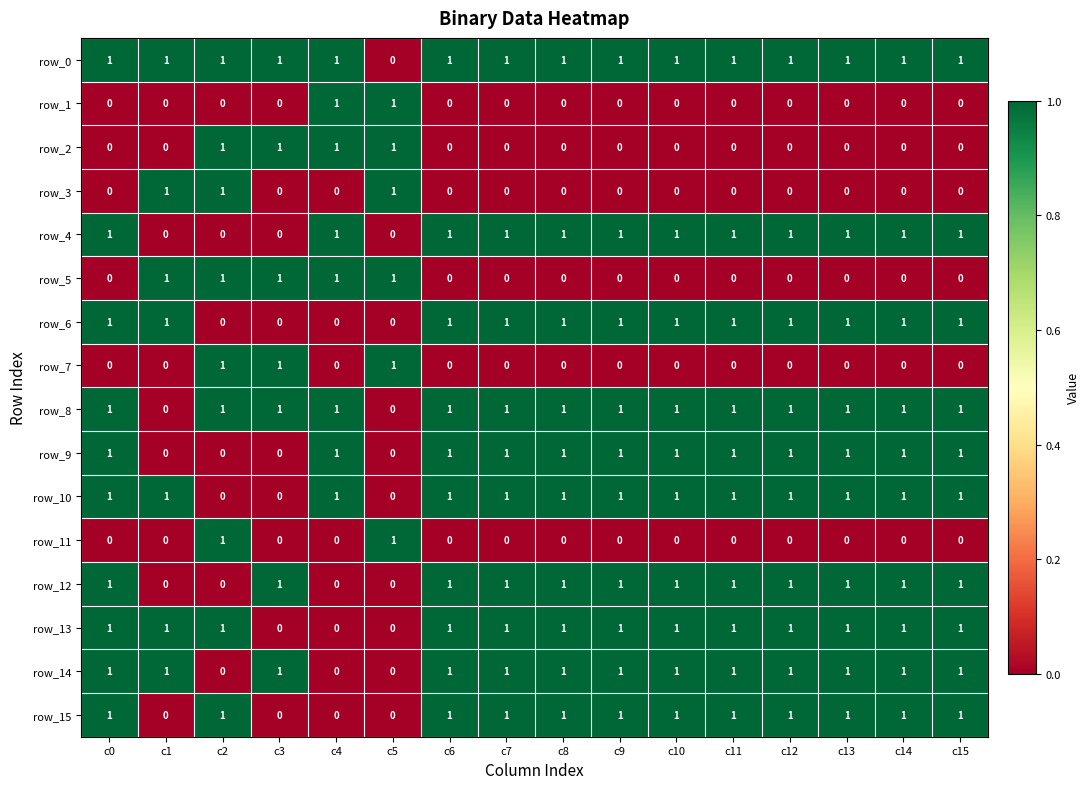

Which series has the largest total across all categories?

row_0